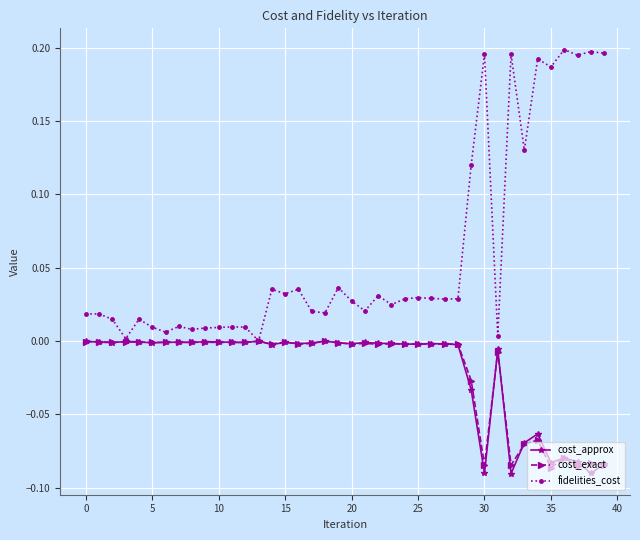

What is the sum of all cost_approx values?

-0.8